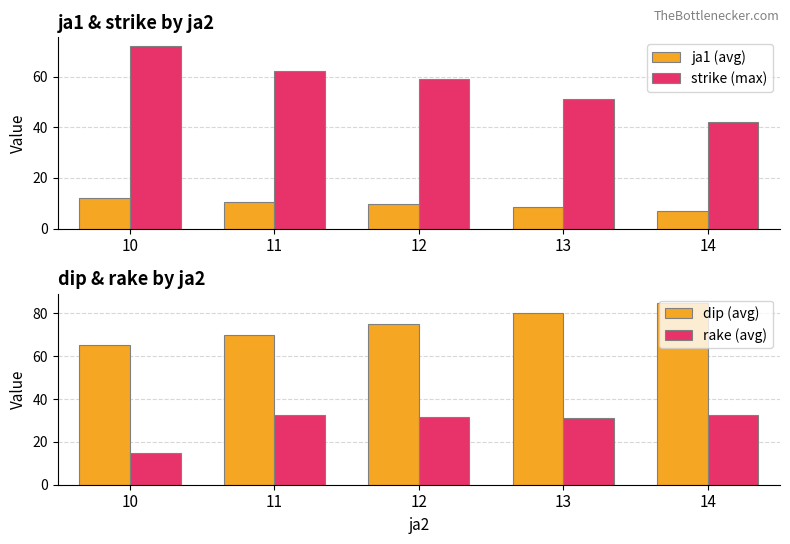

What is the sum of the dip (avg) values at 10 and 14?

150.0